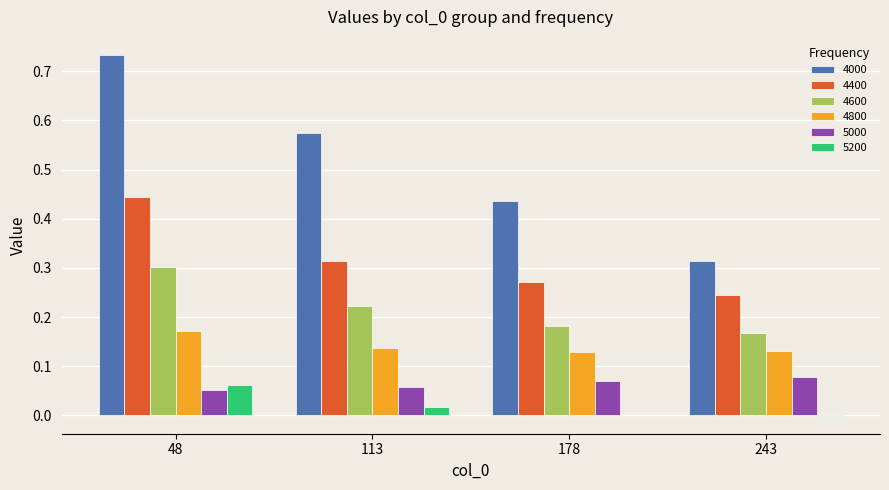

Is it true that 4600 equals 0.1 at 113?

False